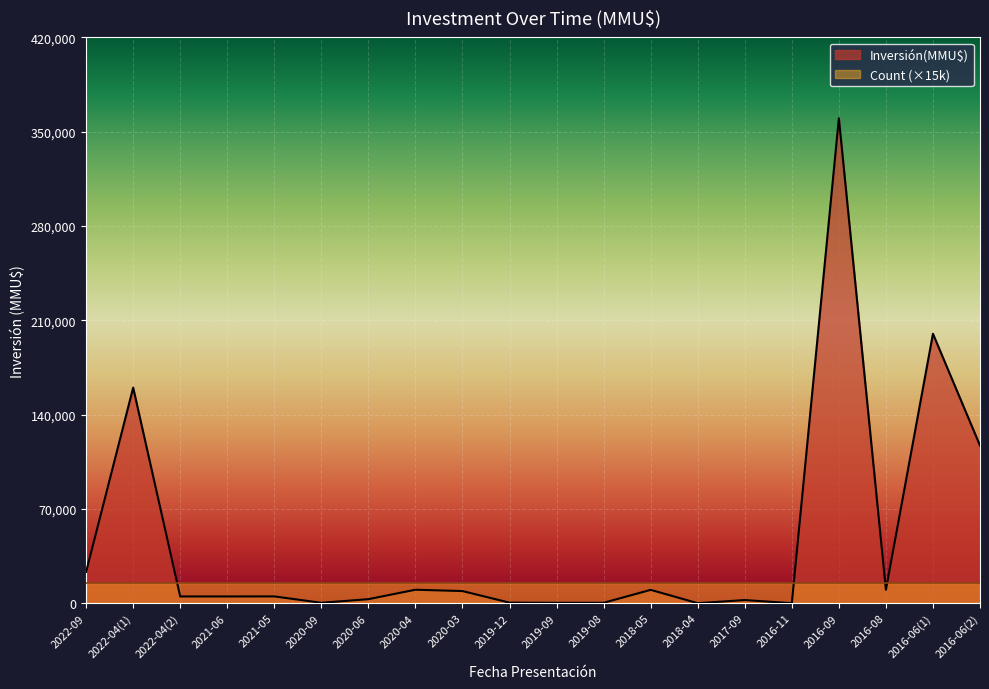

Rank the categories by value from lowest to highest.

2018-04, 2016-11, 2020-09, 2019-09, 2019-08, 2019-12, 2017-09, 2020-06, 2022-04(2), 2021-06, 2021-05, 2020-03, 2018-05, 2020-04, 2016-08, 2022-09, 2016-06(2), 2022-04(1), 2016-06(1), 2016-09